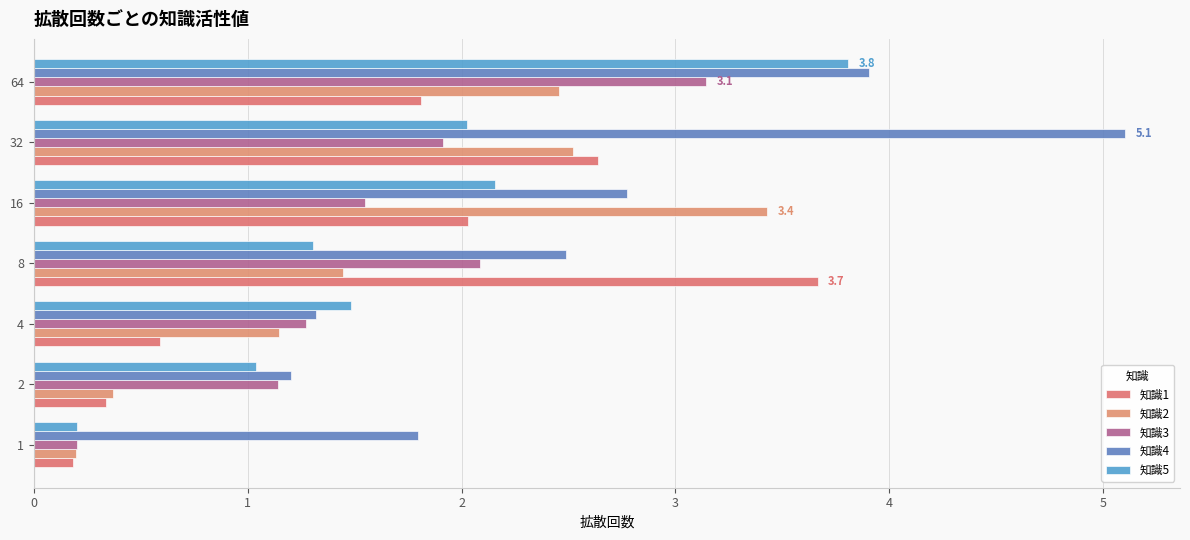

Which series has the largest total across all categories?

知識4